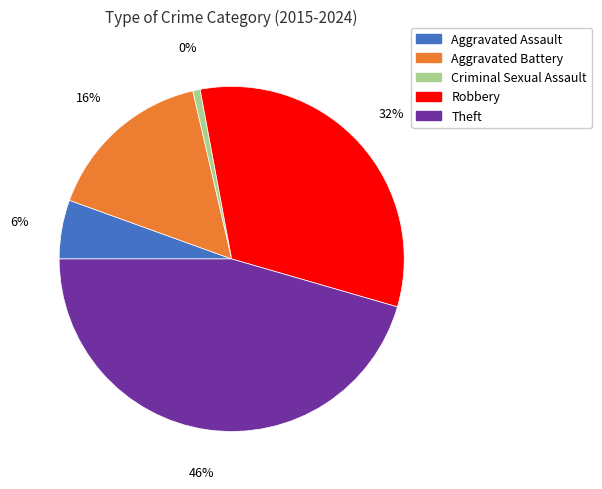

Is there a majority slice in this chart?

No